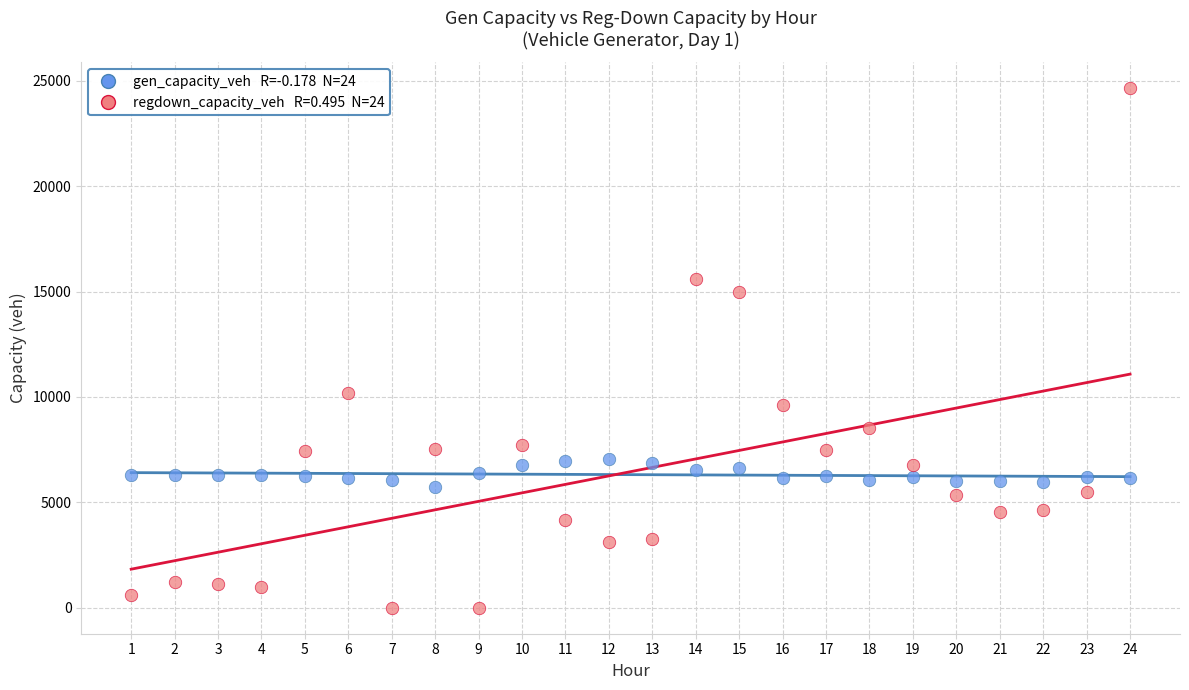

Across all data points, what is the range of Y values (max minus min)?

24645.4